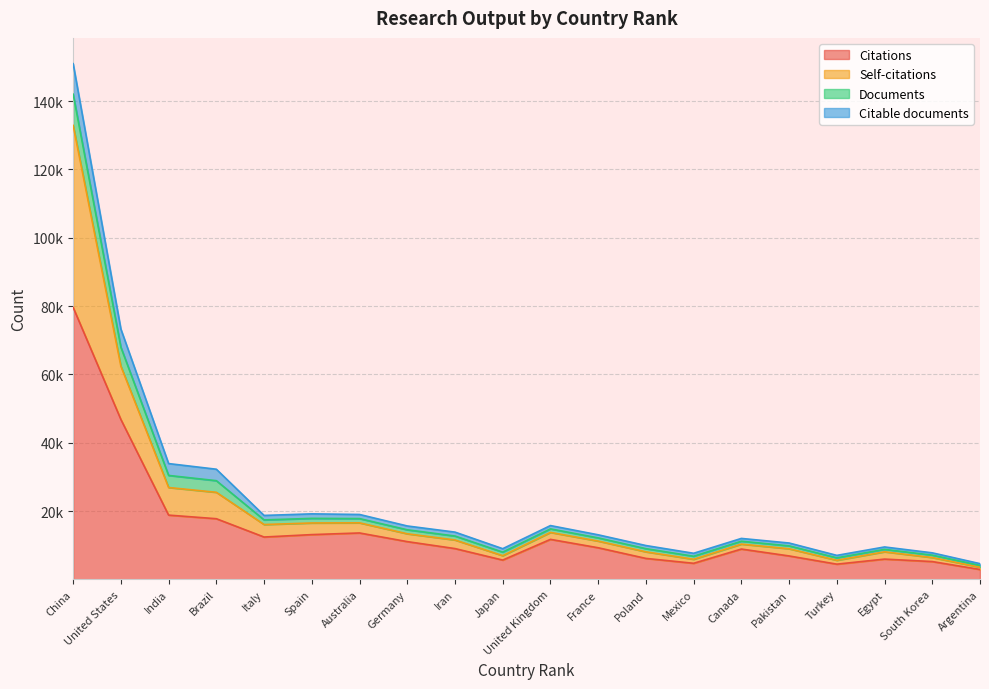

Does the chart display data point markers on the line(s)?

No